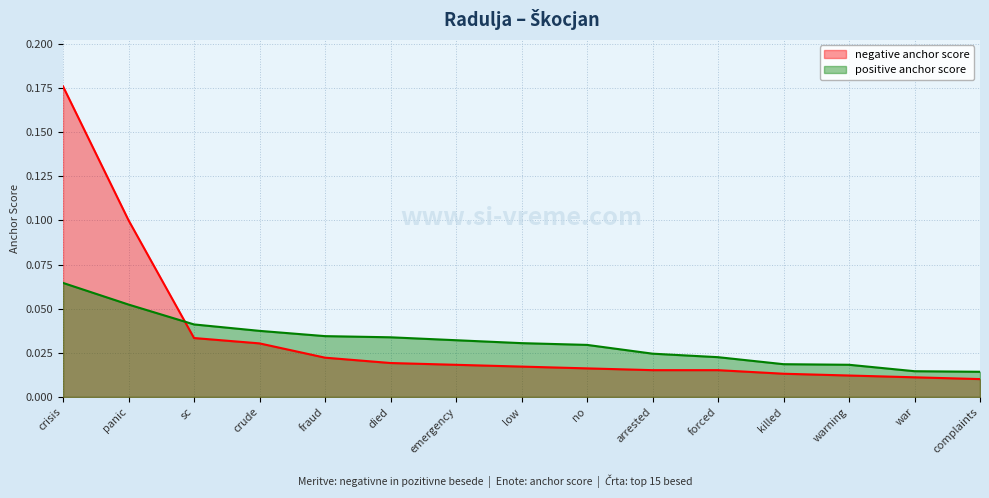

Reading left to right, transcribe all the data shown in this chart.

negative anchor score: 0.2	0.1	0.0	0.0	0.0	0.0	0.0	0.0	0.0	0.0	0.0	0.0	0.0	0.0	0.0
positive anchor score: 0.1	0.1	0.0	0.0	0.0	0.0	0.0	0.0	0.0	0.0	0.0	0.0	0.0	0.0	0.0